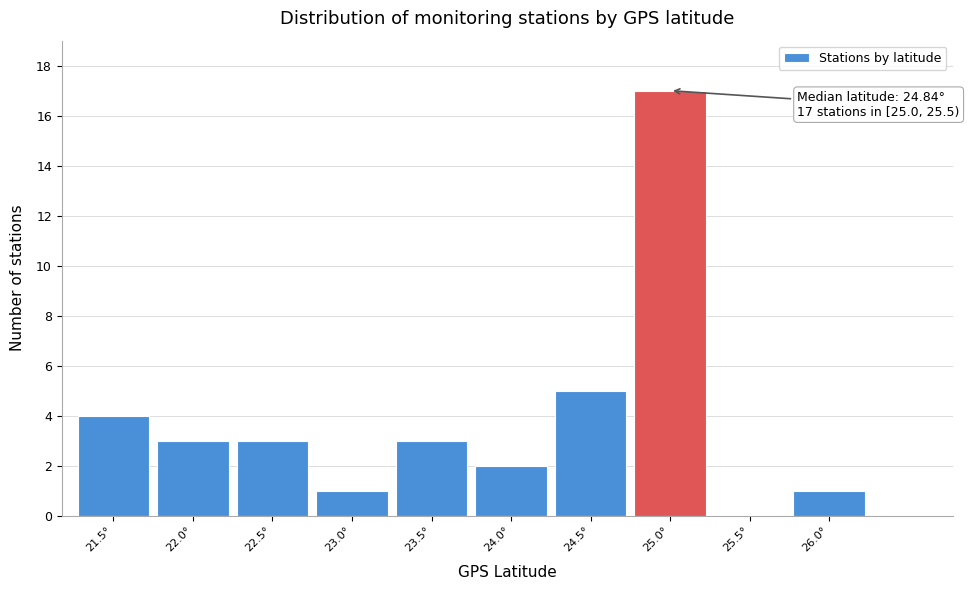

Reading right to left, transcribe all the data shown in this chart.

26.0°=1	25.5°=0	25.0°=17	24.5°=5	24.0°=2	23.5°=3	23.0°=1	22.5°=3	22.0°=3	21.5°=4